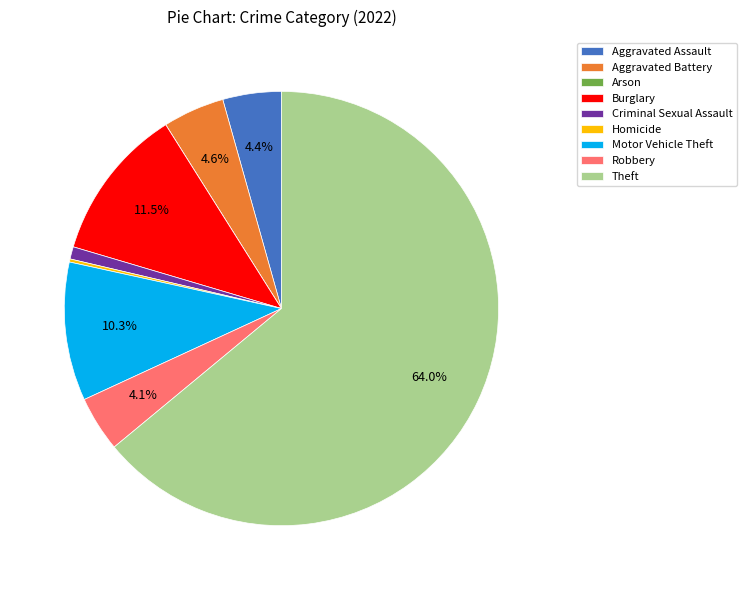

Is the sum of Aggravated Battery and Criminal Sexual Assault greater than half?

No